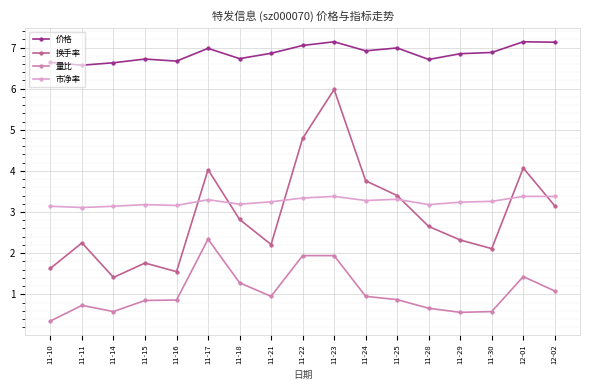

Rank the series by their maximum value, from lowest to highest.

量比, 市净率, 换手率, 价格